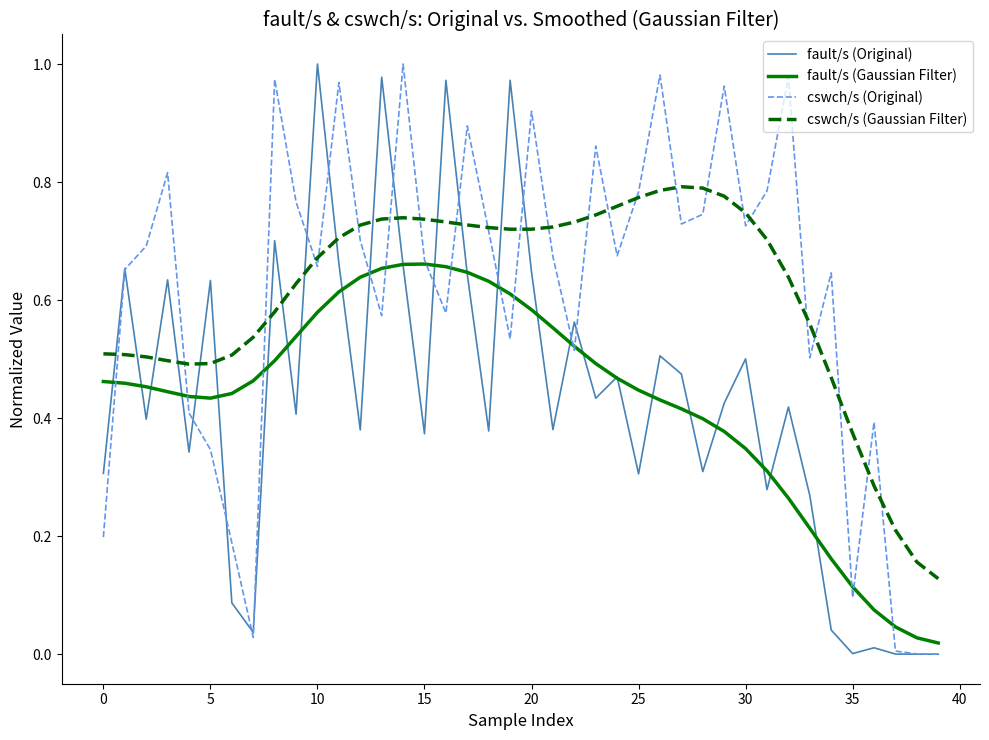

True or false: cswch/s (Gaussian Filter) and fault/s (Gaussian Filter) cross at least once.

False